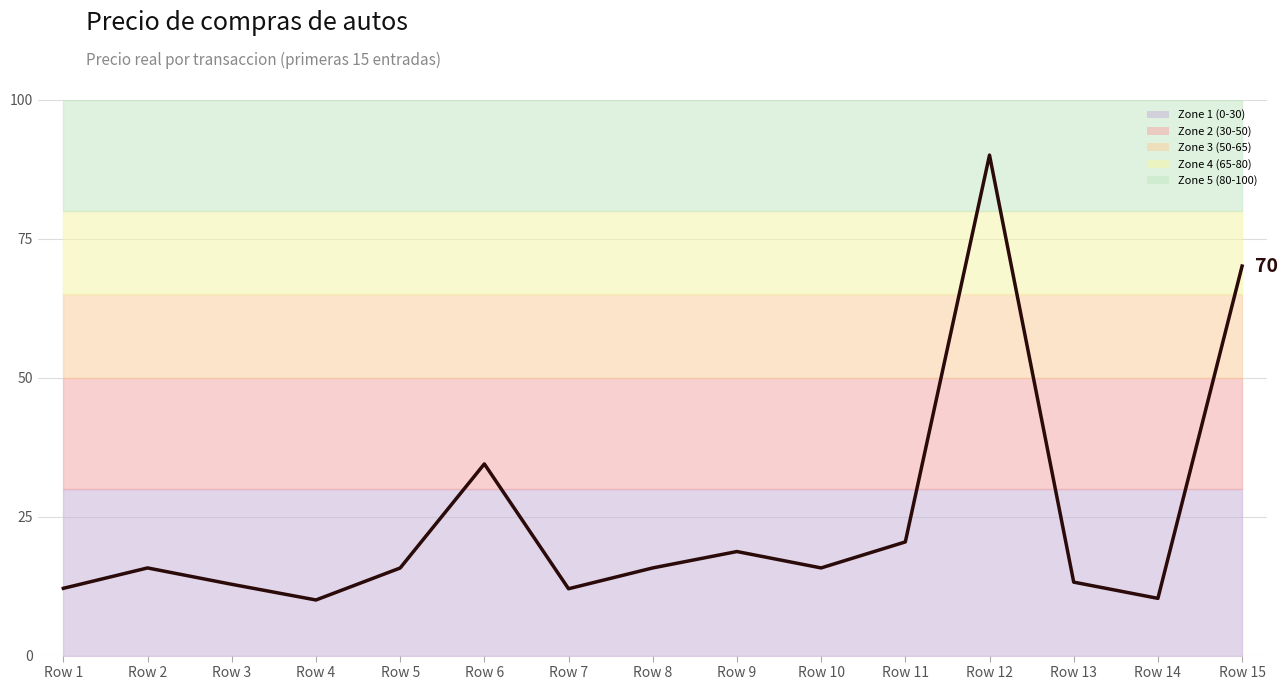

Rank the categories by value from highest to lowest.

Row 12, Row 15, Row 6, Row 11, Row 9, Row 8, Row 10, Row 2, Row 5, Row 13, Row 3, Row 1, Row 7, Row 14, Row 4